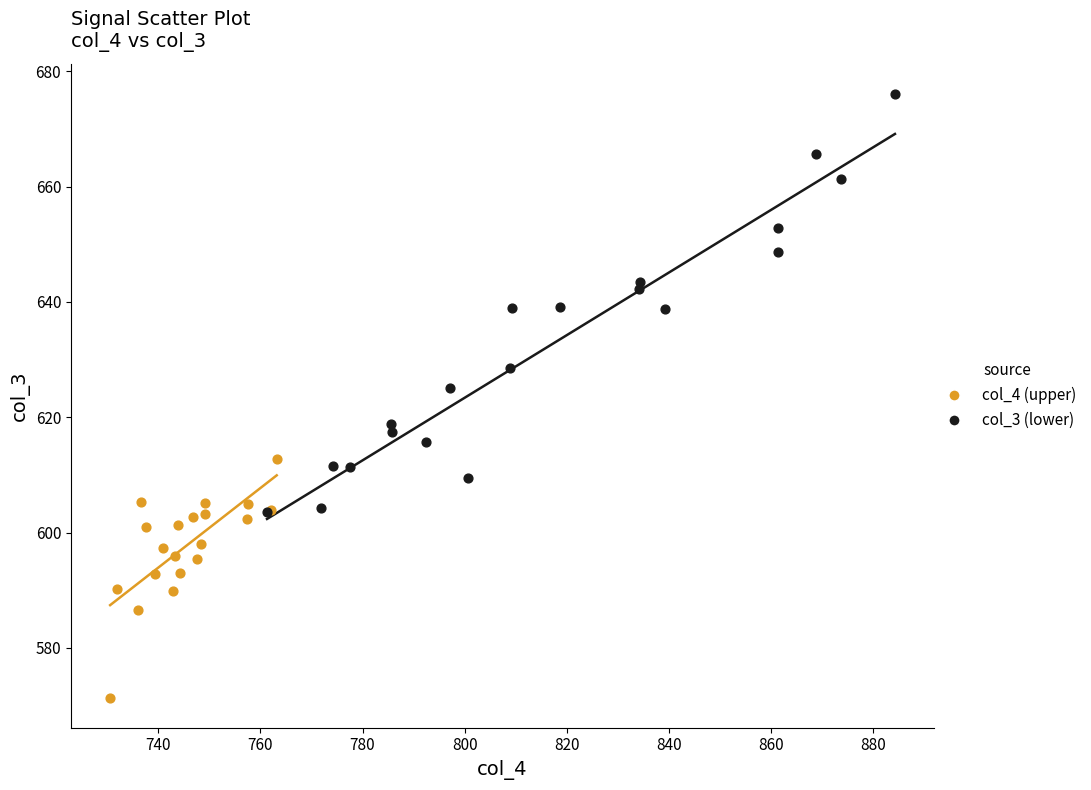

Which series has the largest Y range (max minus min)?

col_3 (lower)